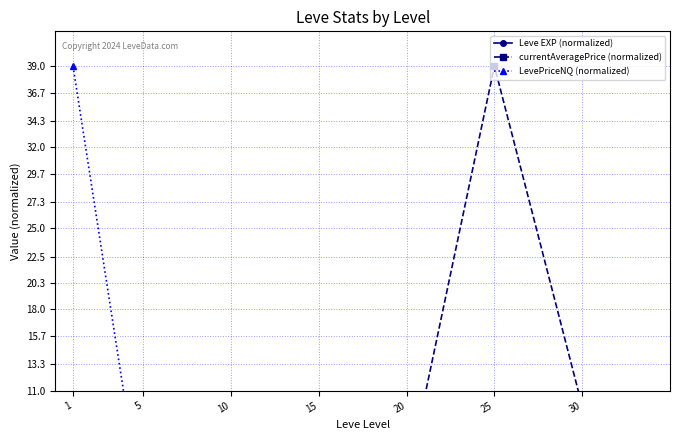

Does the chart have visible grid lines?

Yes